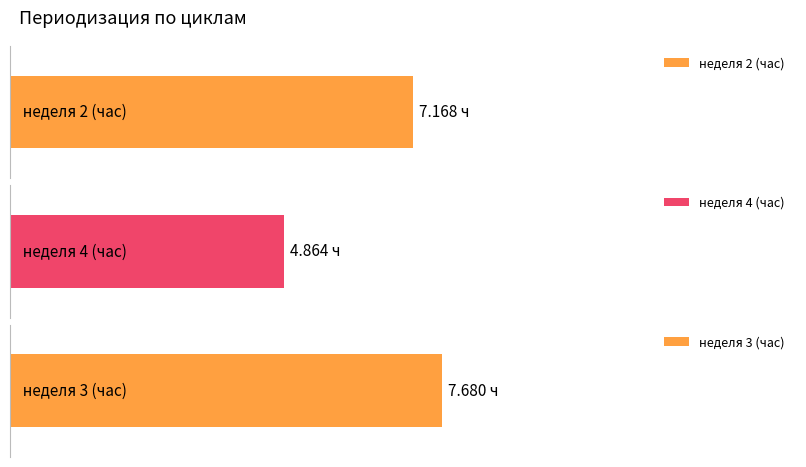

List the series in order of their overall mean, highest first.

неделя 3 (час), неделя 2 (час), неделя 4 (час)